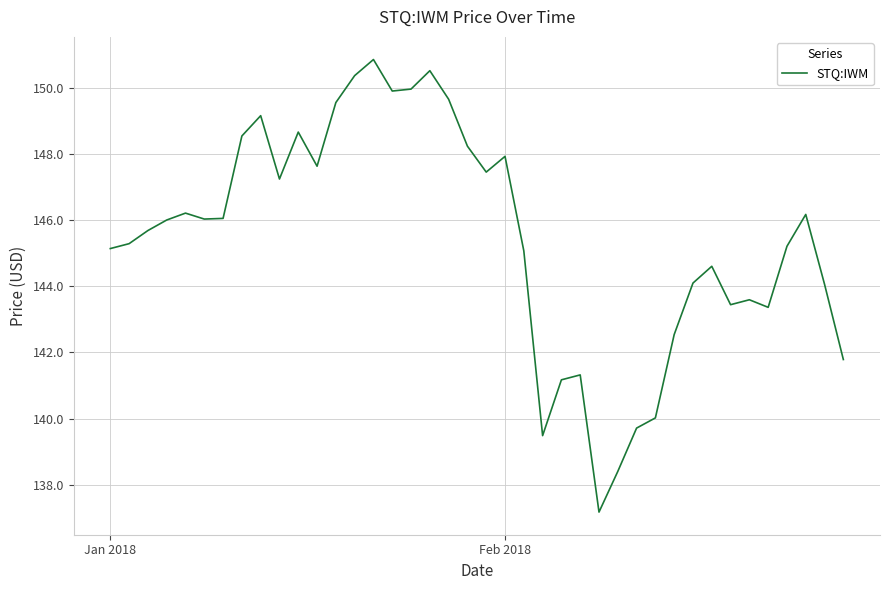

What is the maximum value shown in the chart?

150.9